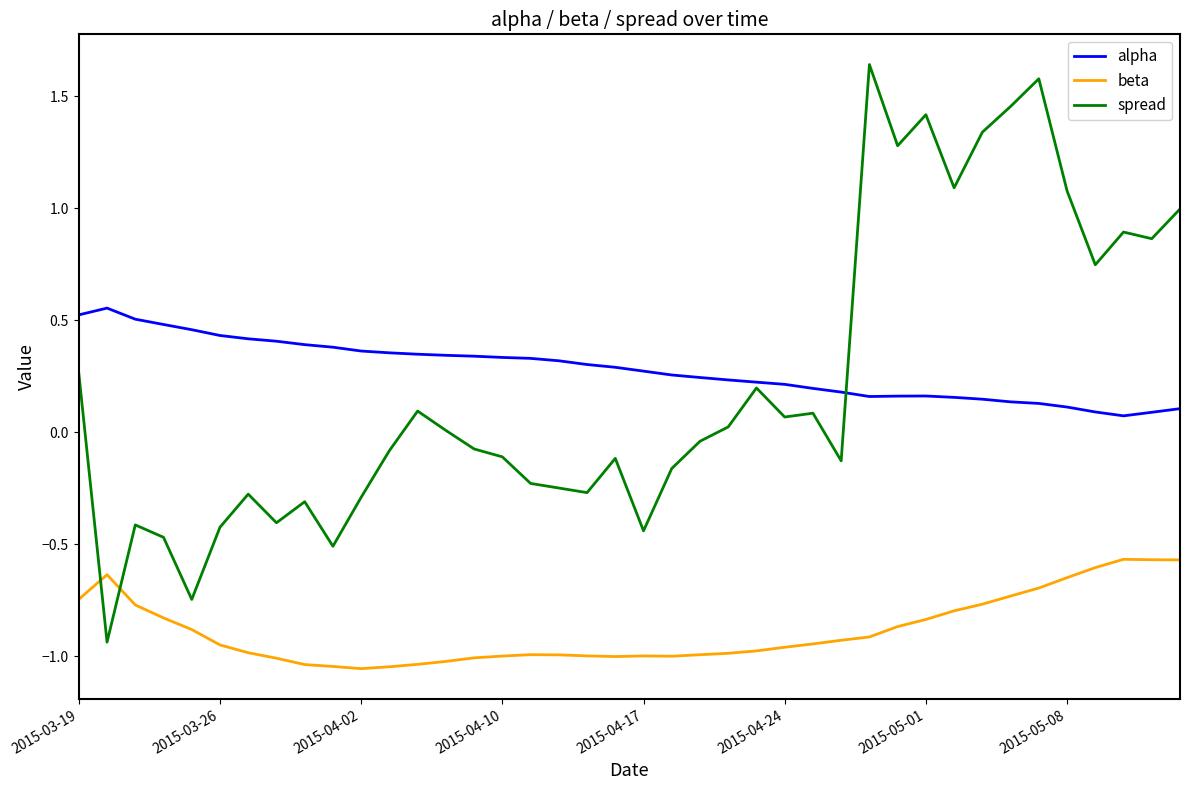

Count the alpha values in the range 0 to 1.

40